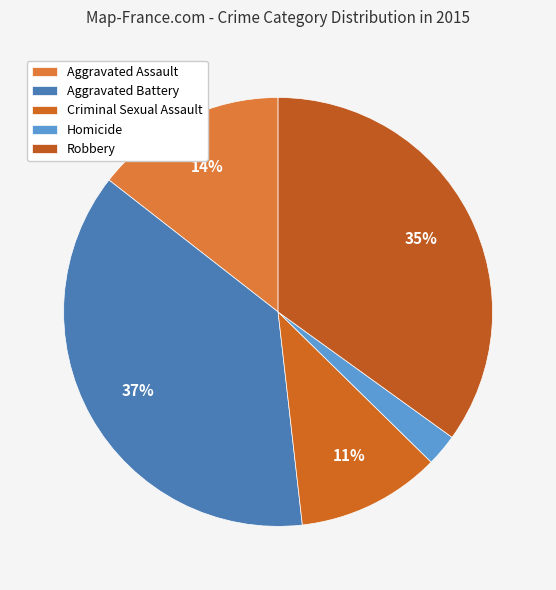

To the nearest percent, what portion does Criminal Sexual Assault represent?

11%